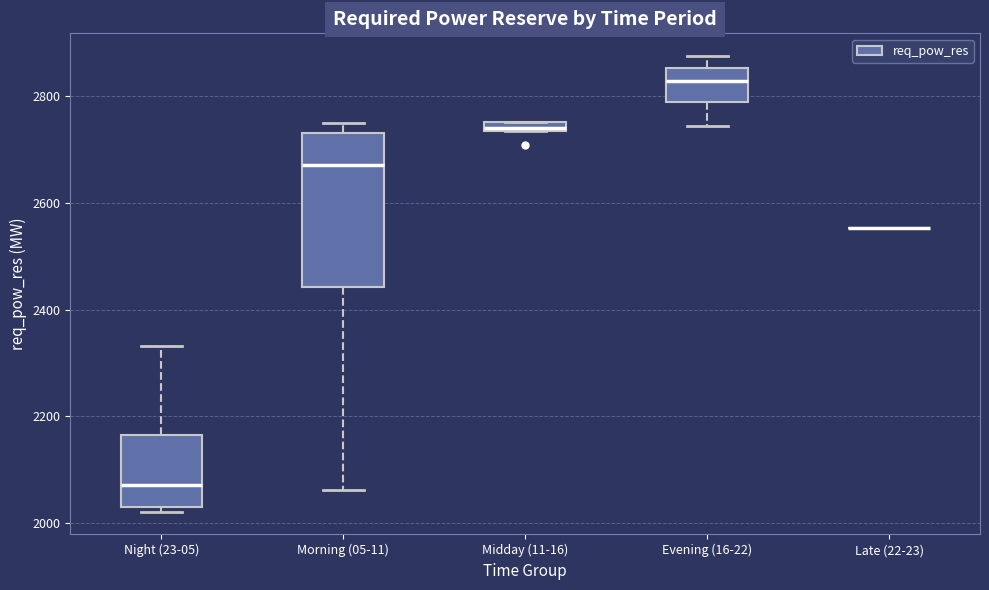

Which box is the tallest, from its lower edge to its upper edge?

Morning (05-11)